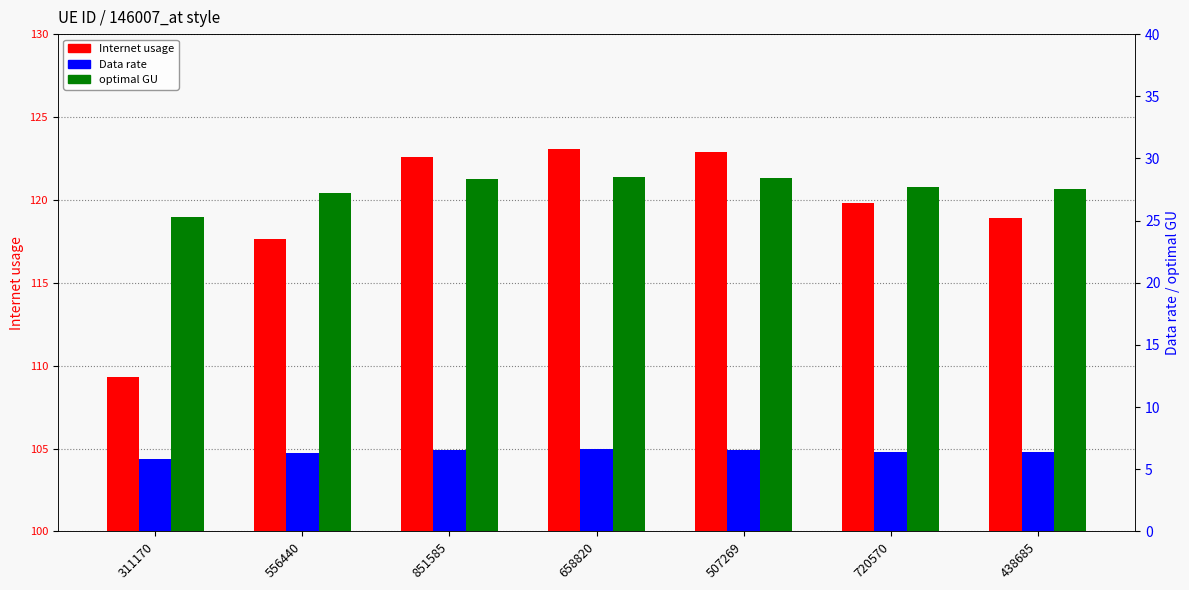

At which label is Data rate closest to 6?

311170